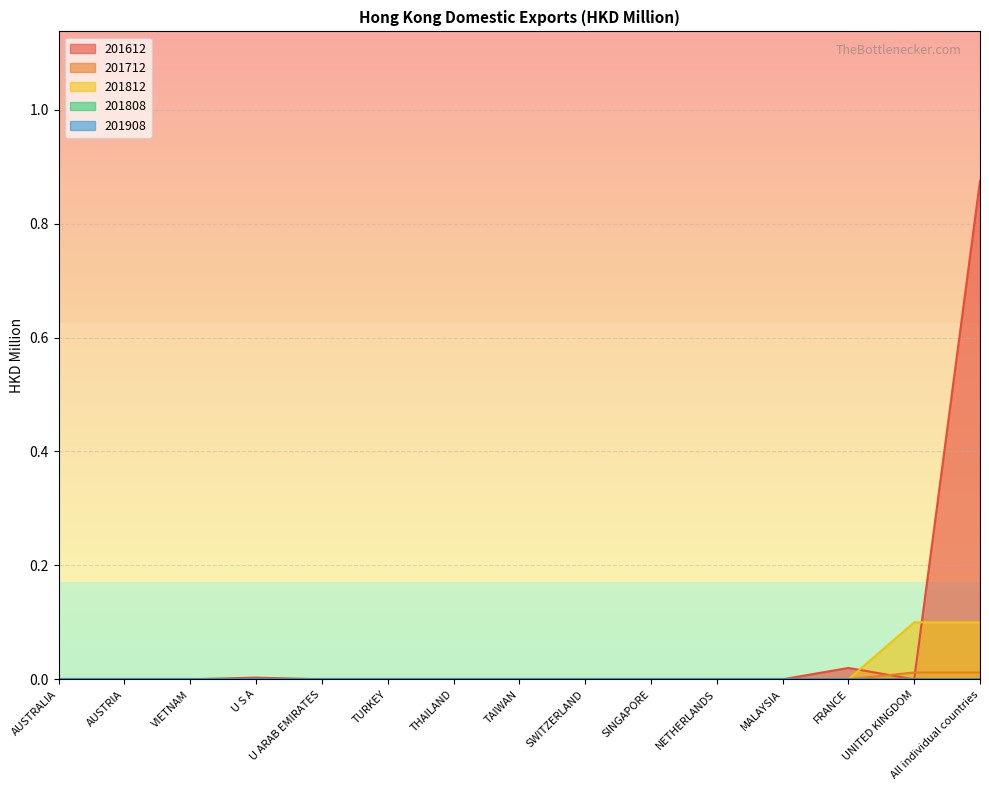

At which category is the sum across all series the highest?

All individual countries